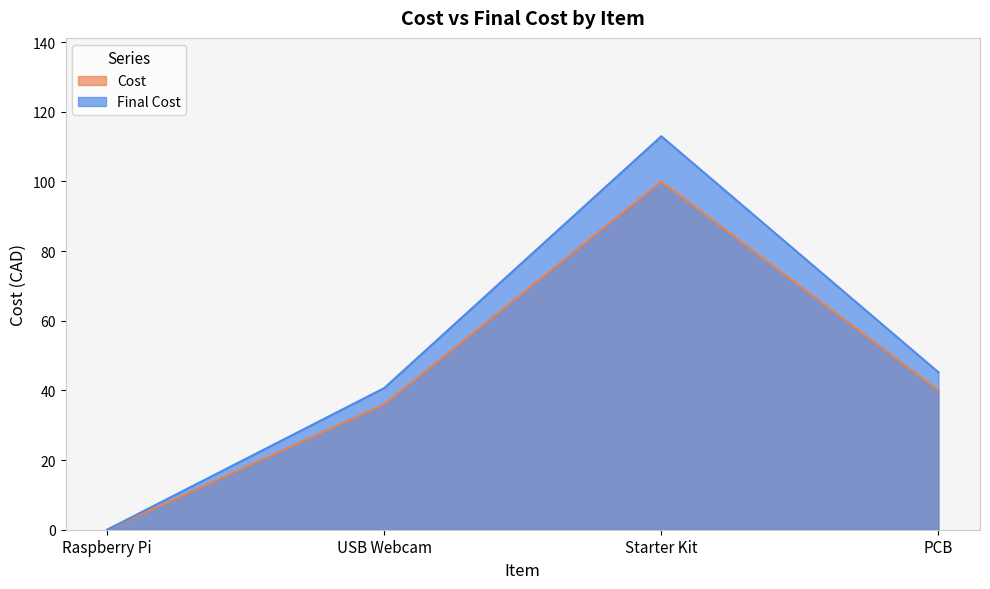

How many values in the Cost series exceed 40?

1